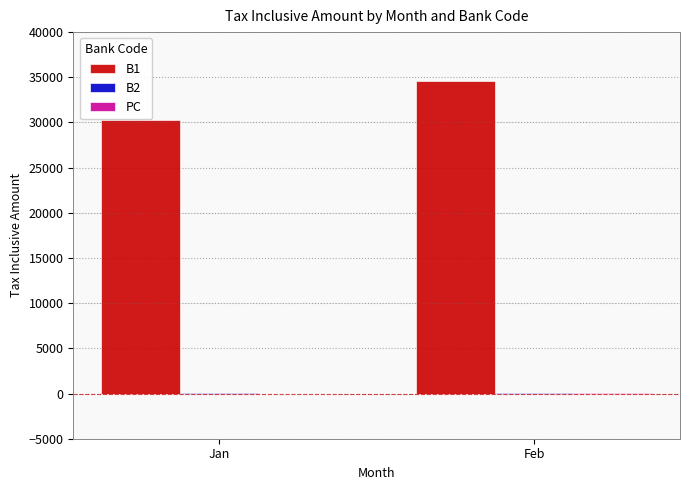

What is the total value across all series at Feb?

34664.0